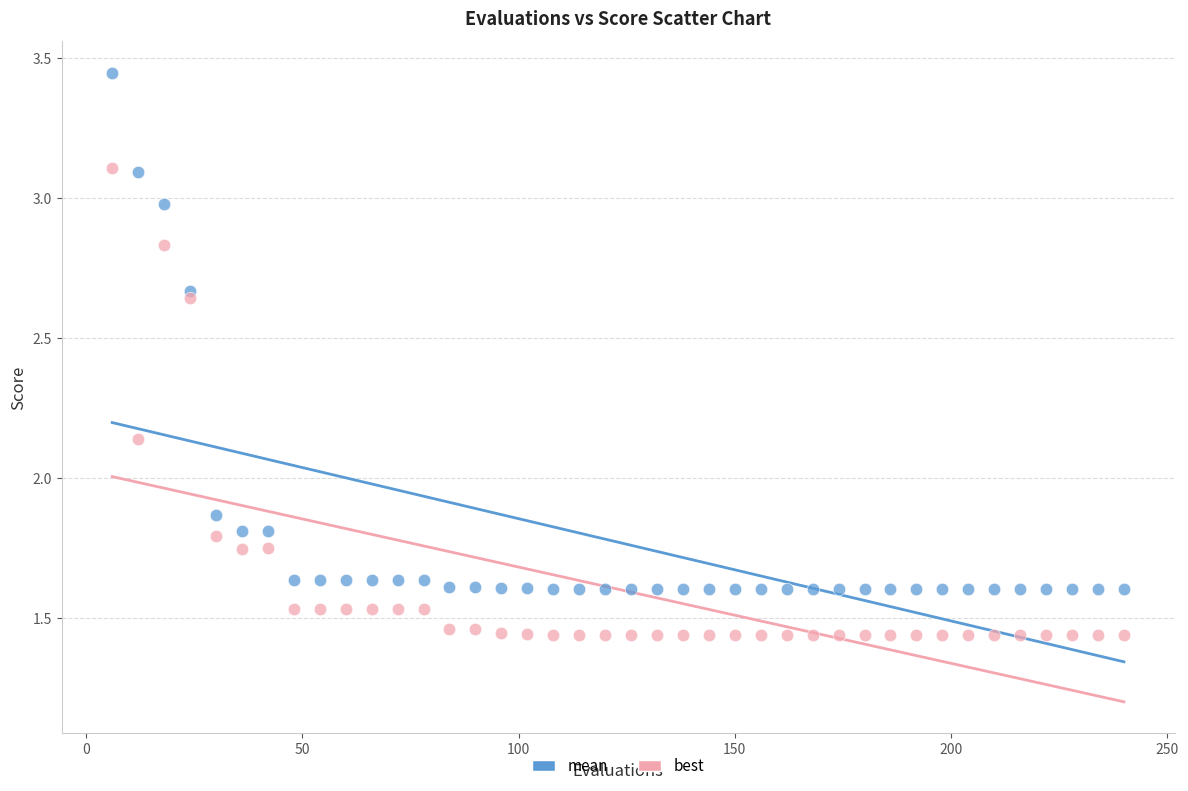

Which series contains the lowest Y value?

best